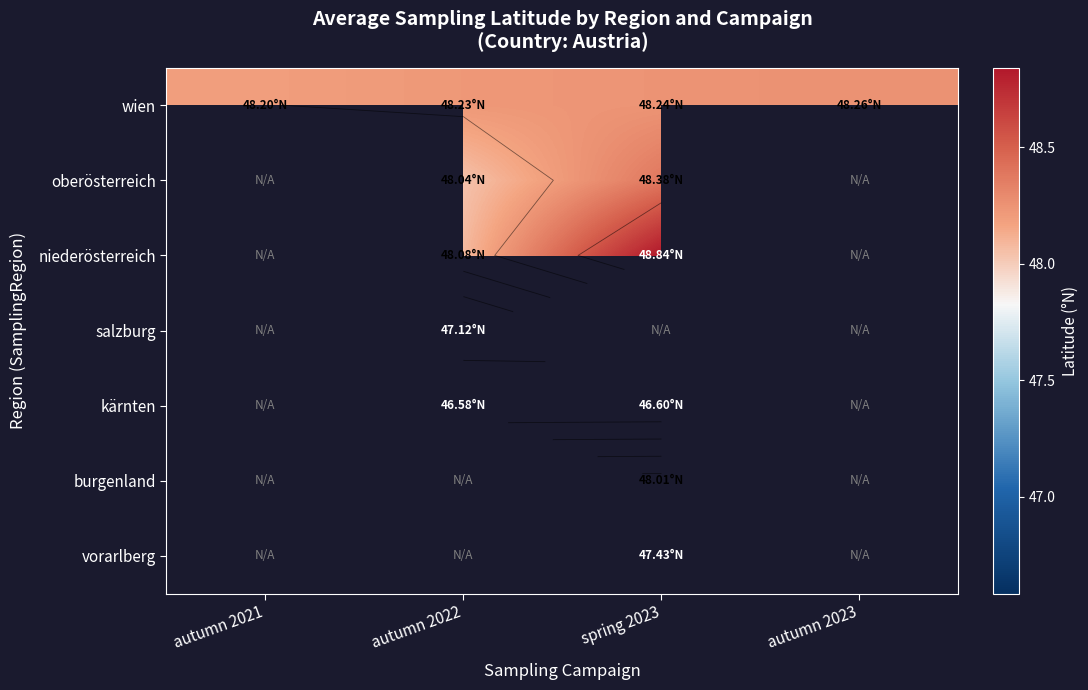

Which series has the largest total across all categories?

wien